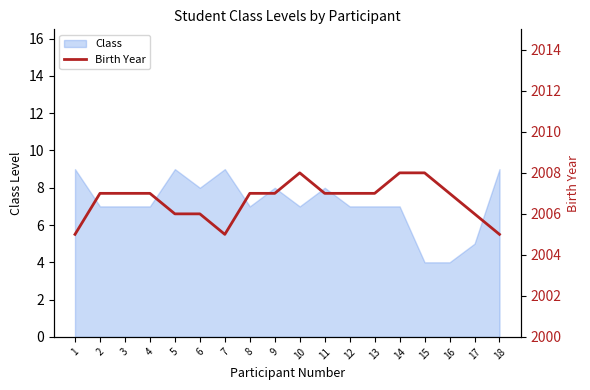

Where is the data nearest to the value 2006?

5